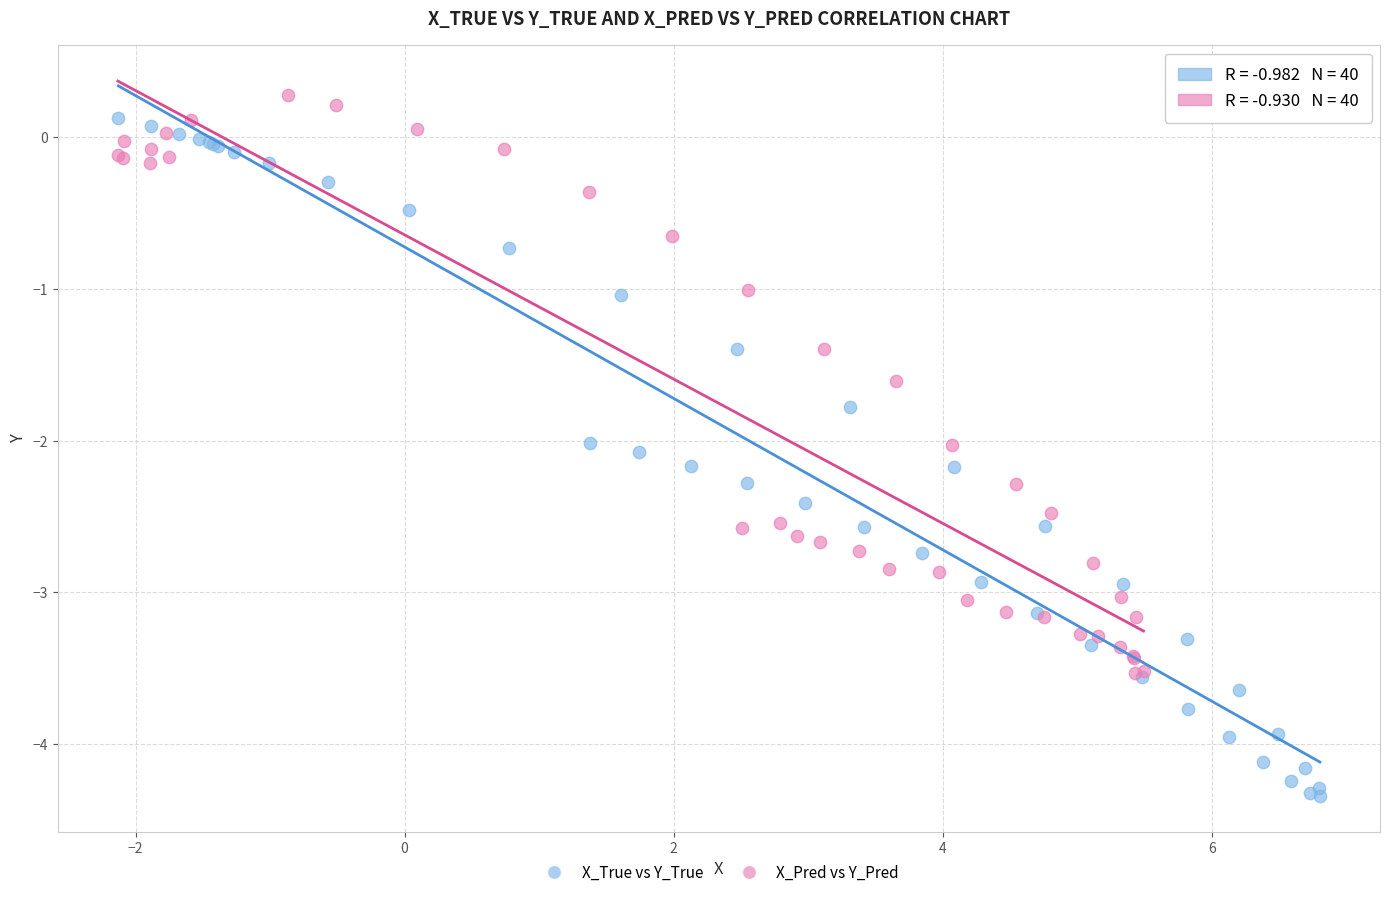

Which series contains the lowest Y value?

X_True vs Y_True